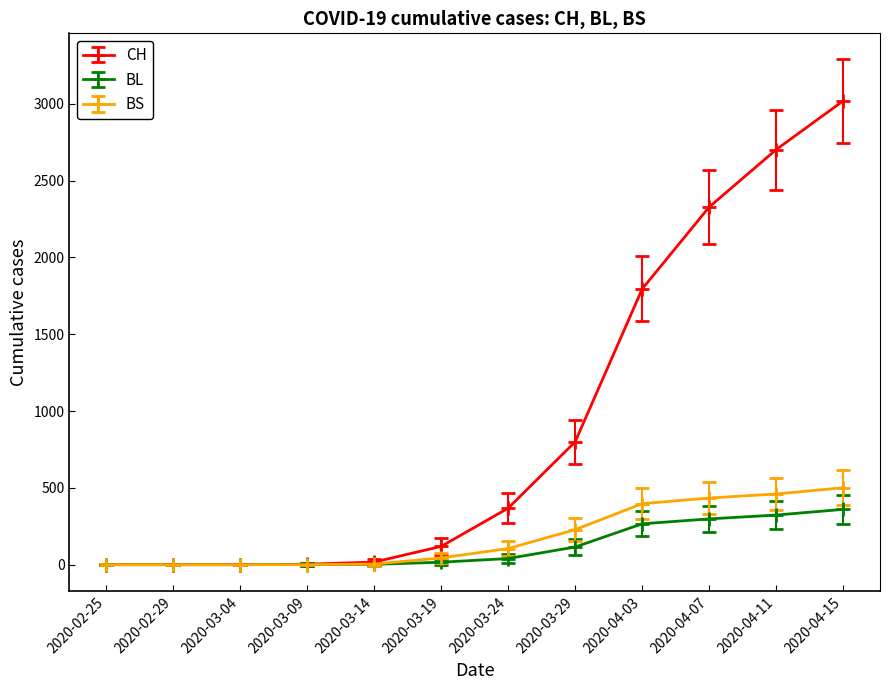

What is the label of the 6th point from the right?

2020-03-24